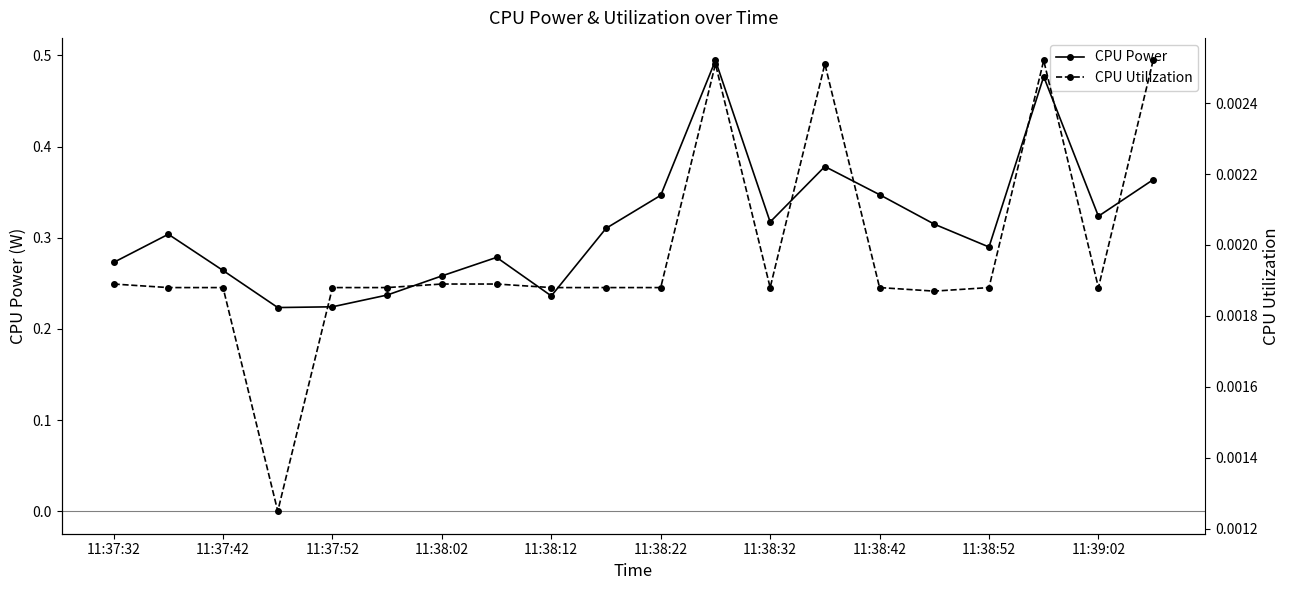

How many CPU Power values are between 0 and 1?

20